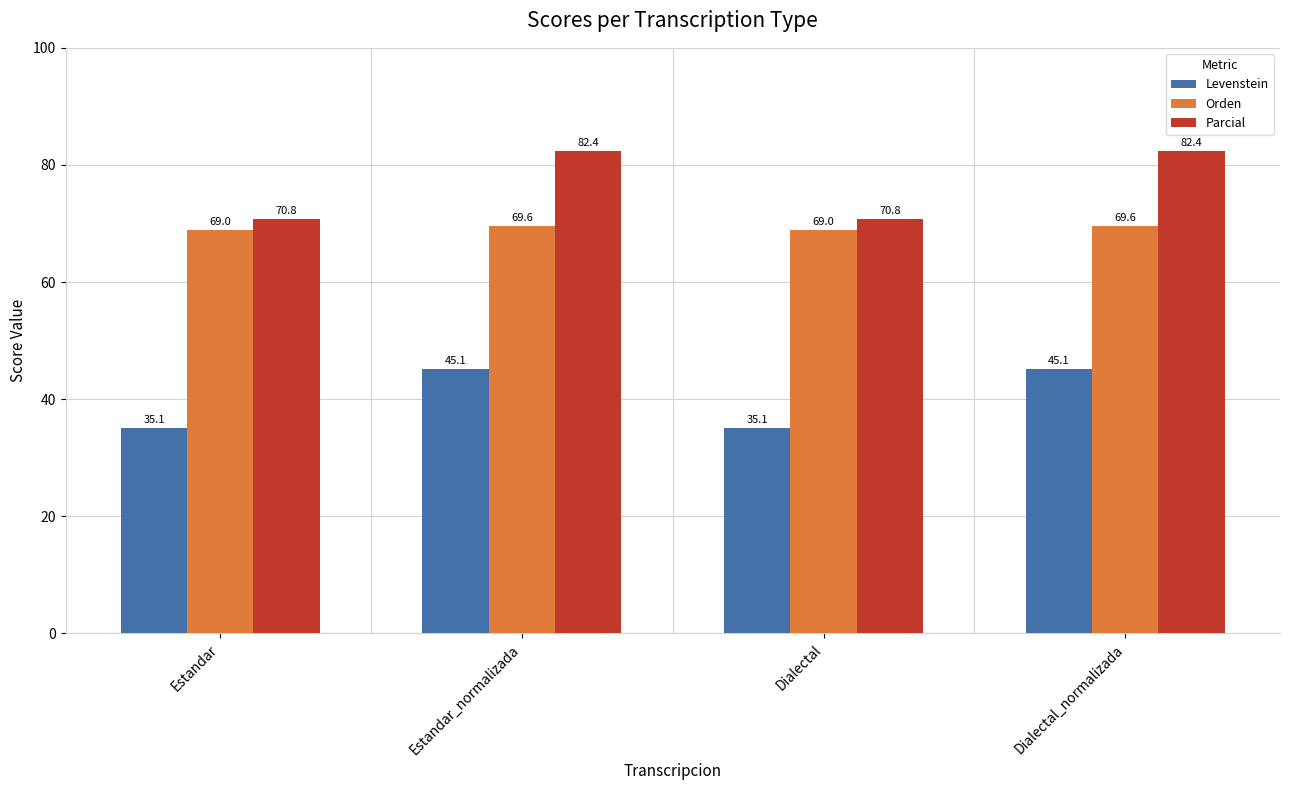

List the series in order of their overall mean, lowest first.

Levenstein, Orden, Parcial